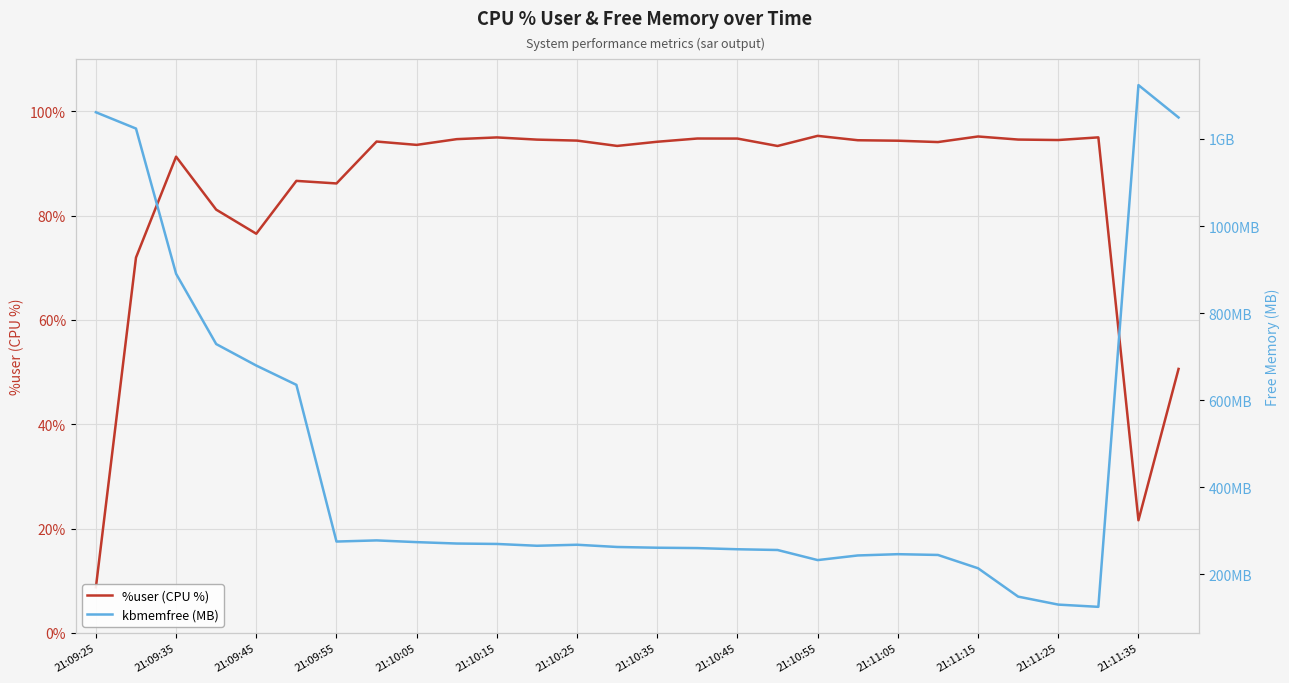

True or false: kbmemfree (MB) has more than 0 points higher than both neighbors.

True